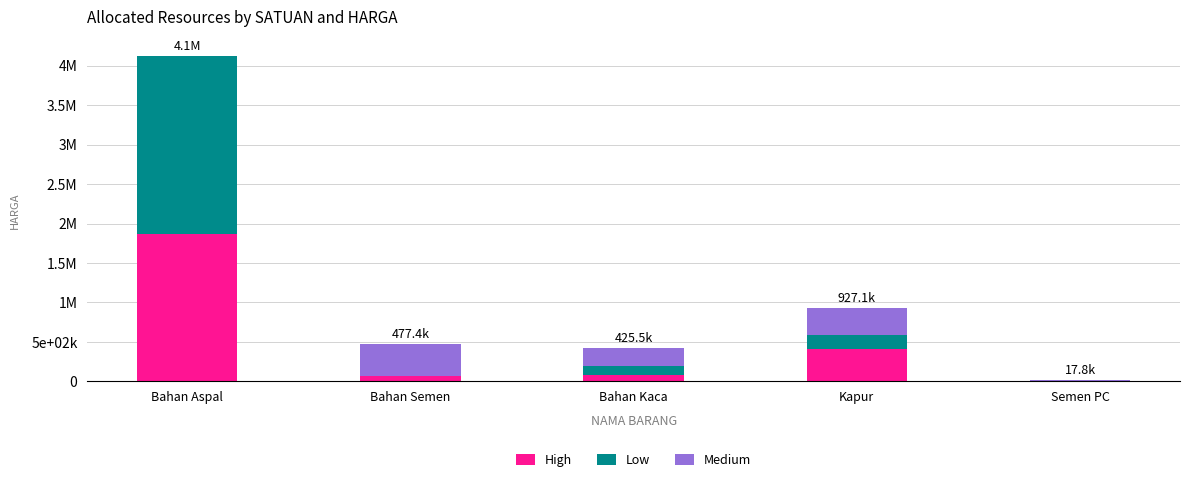

Read the High value at Bahan Kaca.

80500